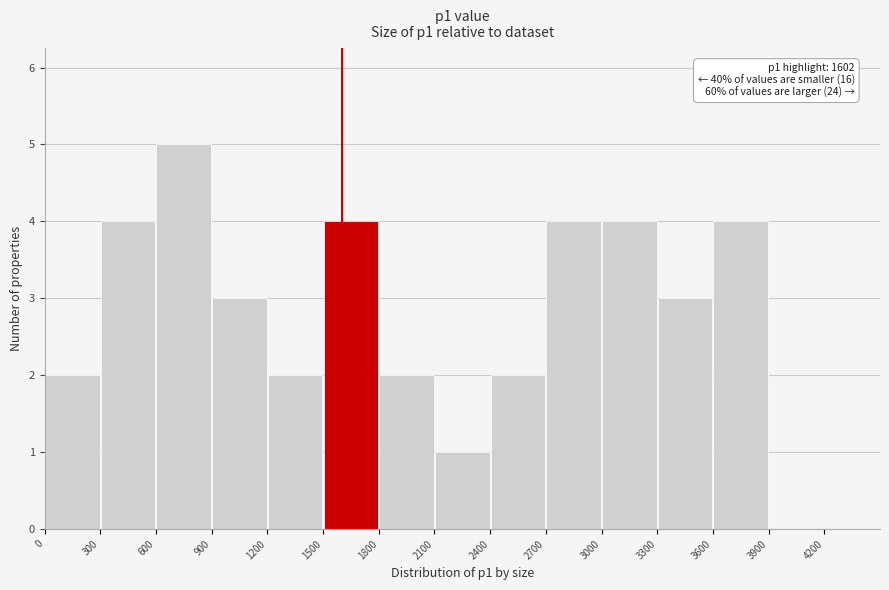

Which range on the x-axis has the tallest bar?

600 to 900